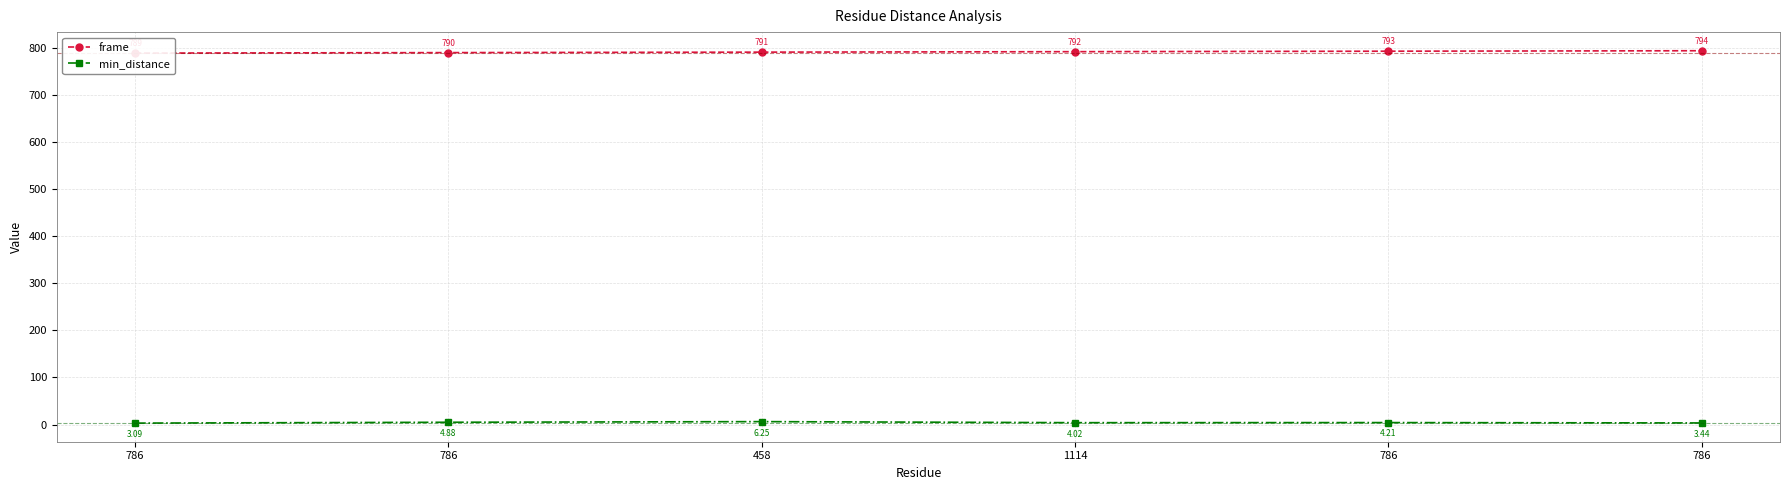

Reading right to left, list all the values displayed in this chart.

frame: 786=794.0	786=793.0	1114=792.0	458=791.0	786=790.0	786=789.0
min_distance: 786=3.4	786=4.2	1114=4.0	458=6.3	786=4.9	786=3.1